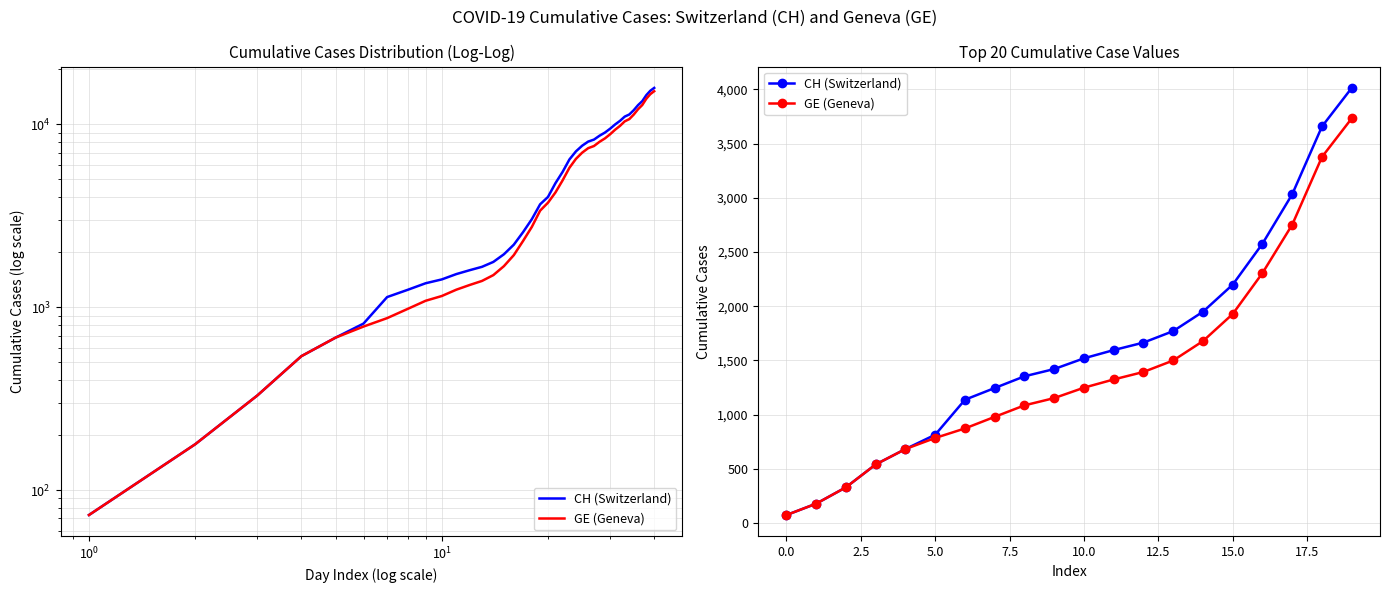

Is the value of GE (Geneva) at 10 greater than the value of CH (Switzerland) at 18?

No